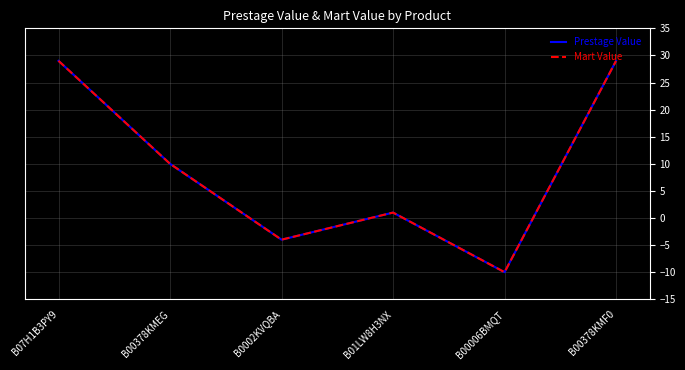

True or false: Prestage Value and Mart Value intersect in this chart.

False